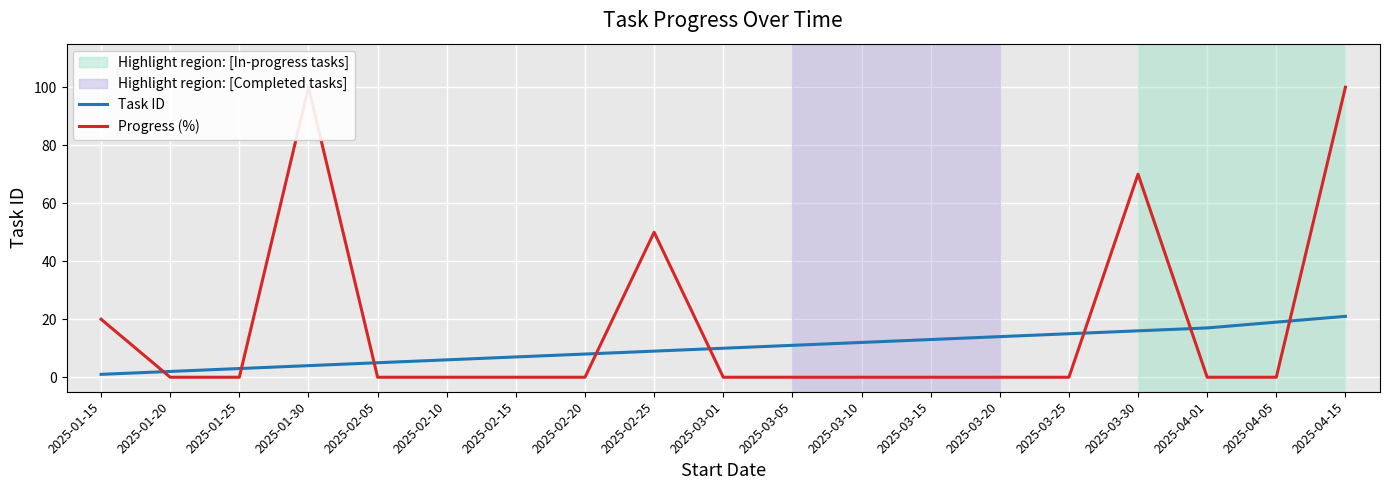

What is the difference between the maximum and second lowest values in the Progress (%) series?

100